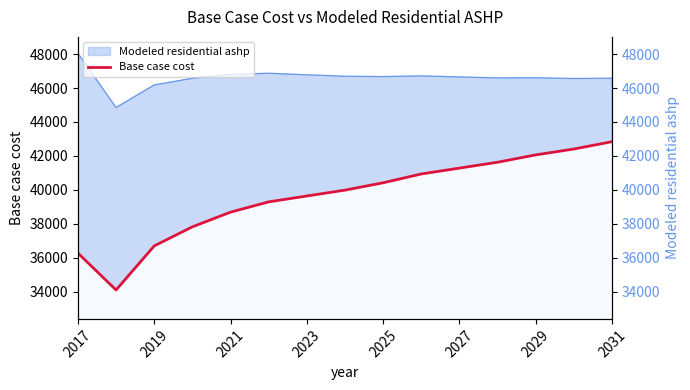

How many points are lower than both their immediate neighbors (excluding endpoints)?

1